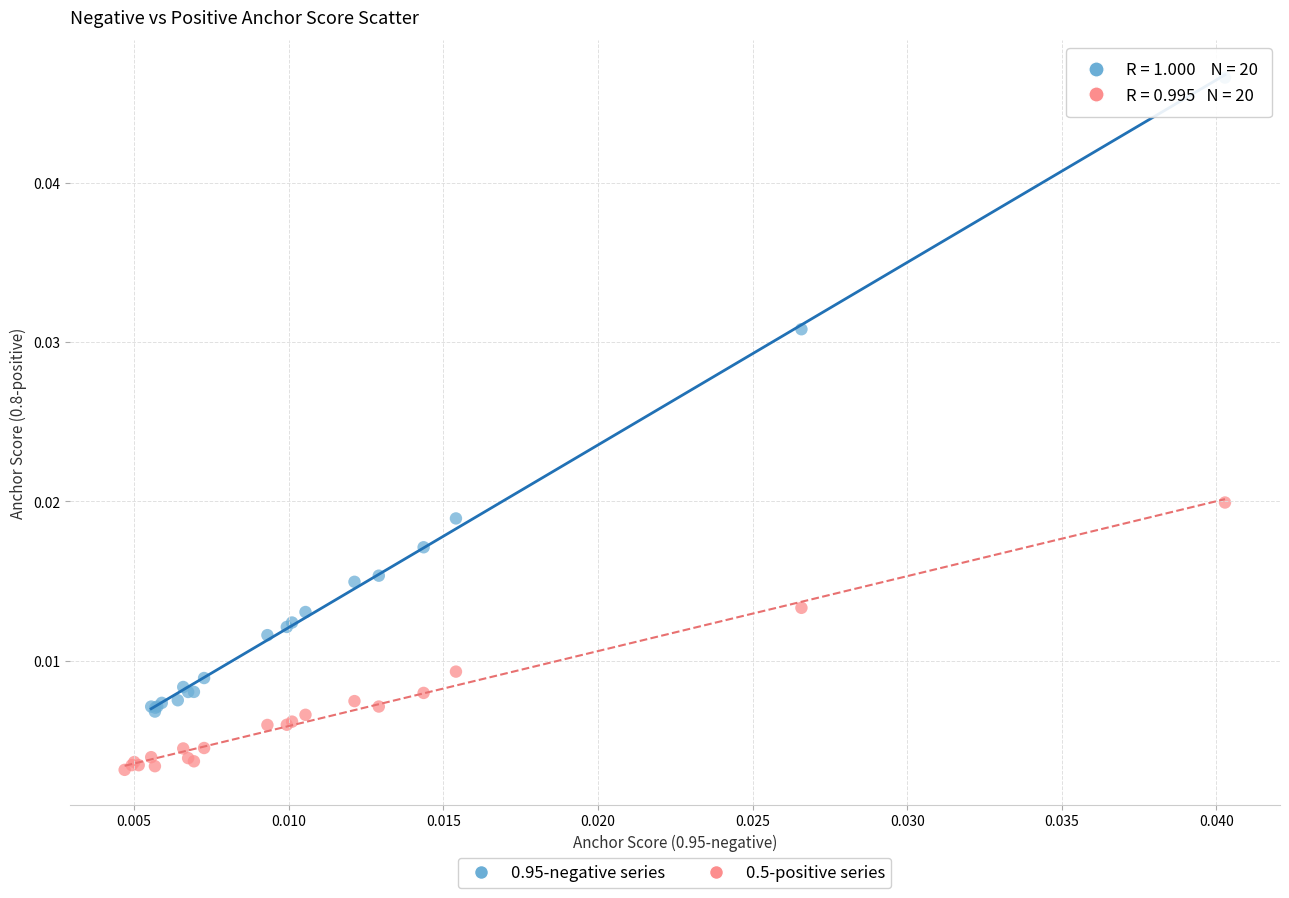

Which series has the widest spread of Y values?

0.95-negative series